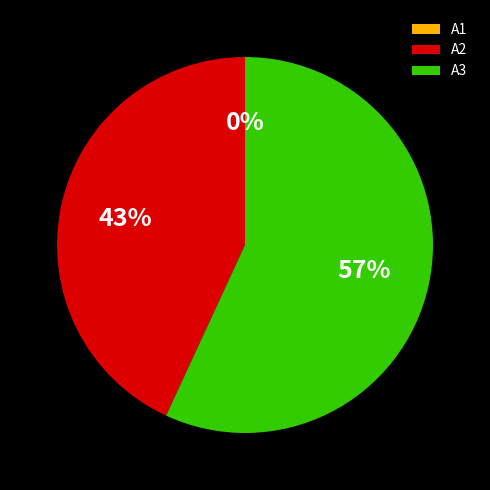

How many slices are in this pie chart?

3